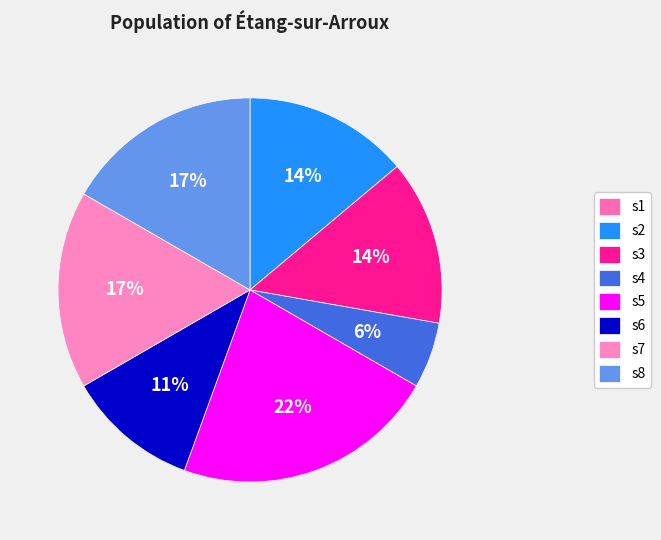

To the nearest percent, what is the average slice percentage?

12%